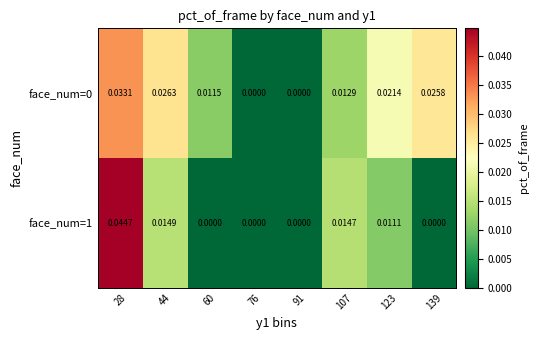

Is the value of face_num=0 at 139 greater than the value of face_num=1 at 76?

Yes